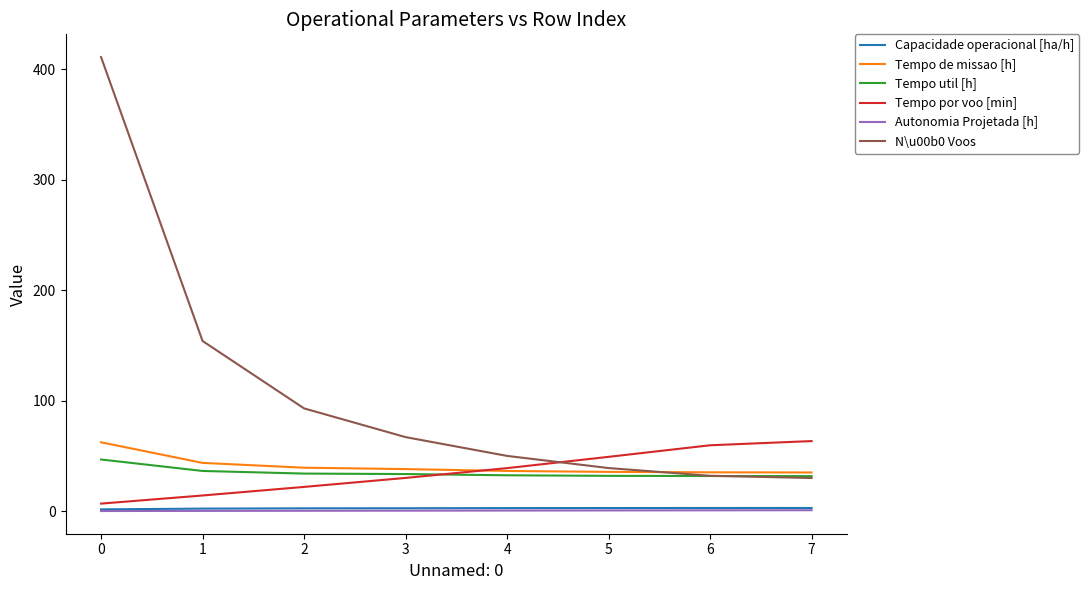

What is the maximum value for Tempo de missao [h]?

62.3